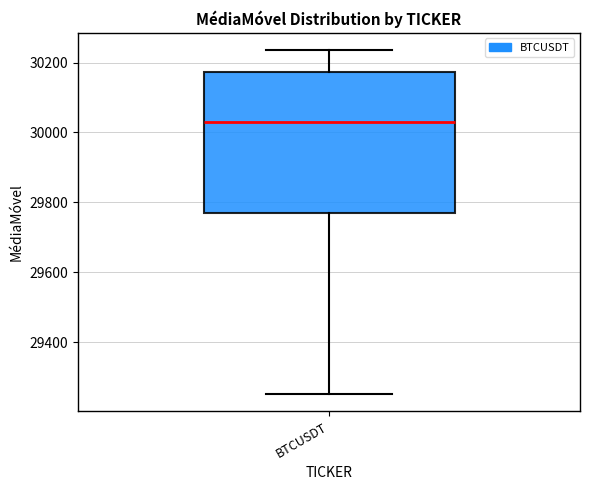

Transcribe this box plot: give where the median line is, the range the box spans, and where the two whiskers end, as read against the y-axis. The values are not printed on the chart, so give them approximately, as read against the axis.

median 30040, box 29760 to 30180, whiskers 29260 to 30240